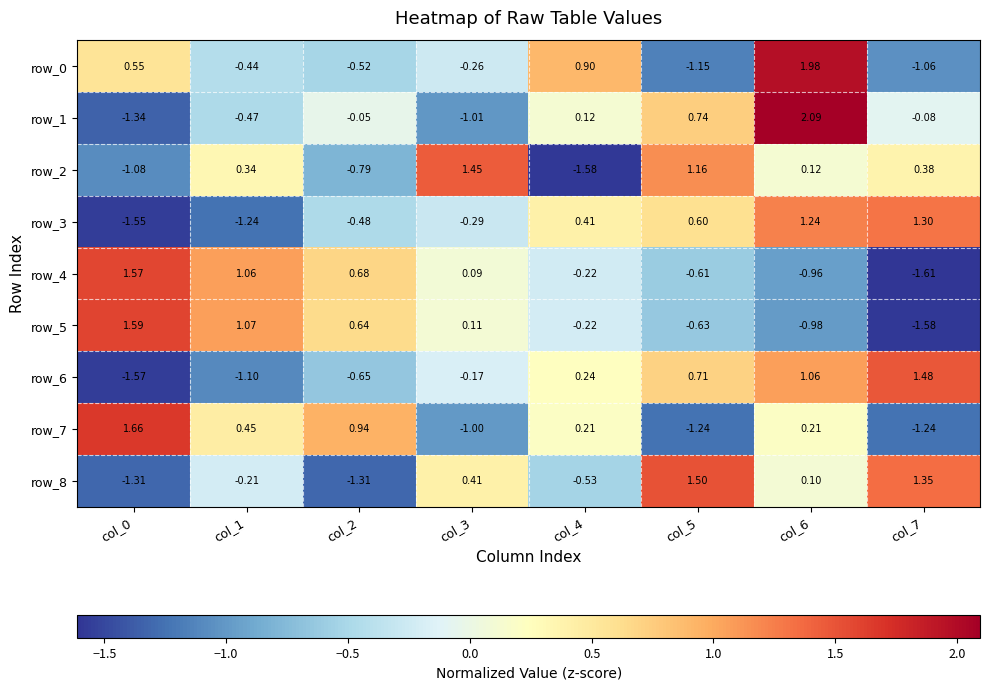

How many values in row_0 are above zero?

3